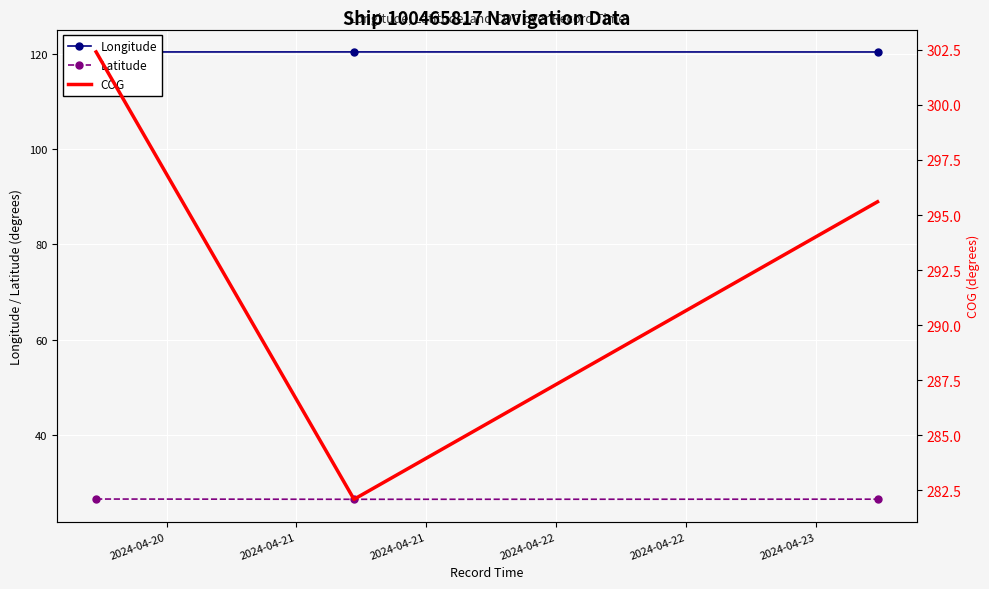

What is the value of the Longitude point at the 3rd from the left?

120.4